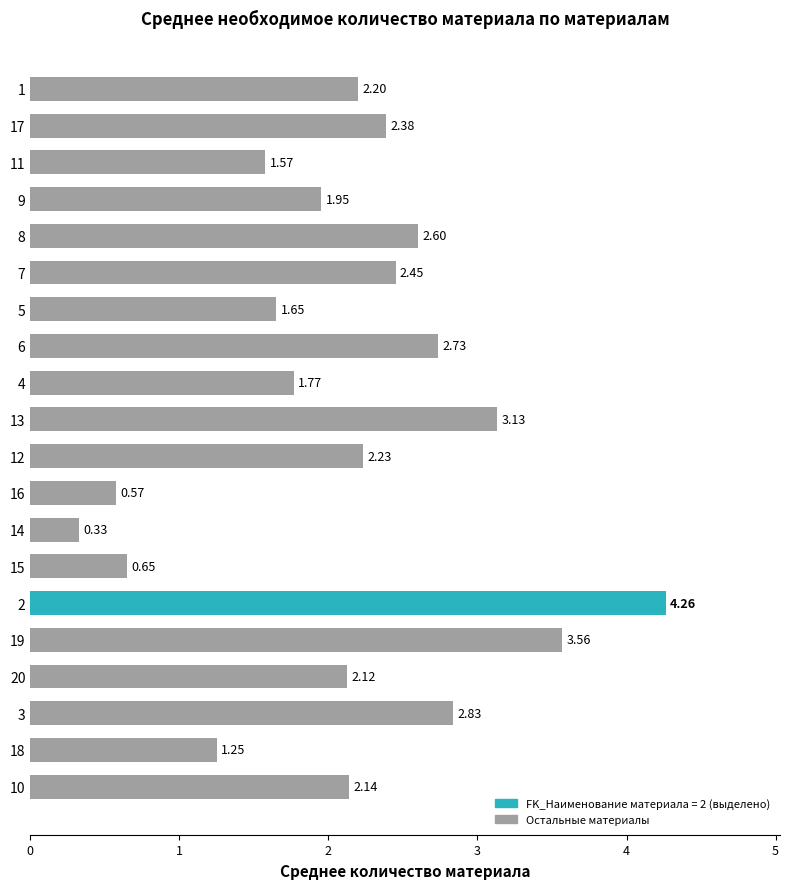

What is the difference between the values at 18 and 17?

1.1